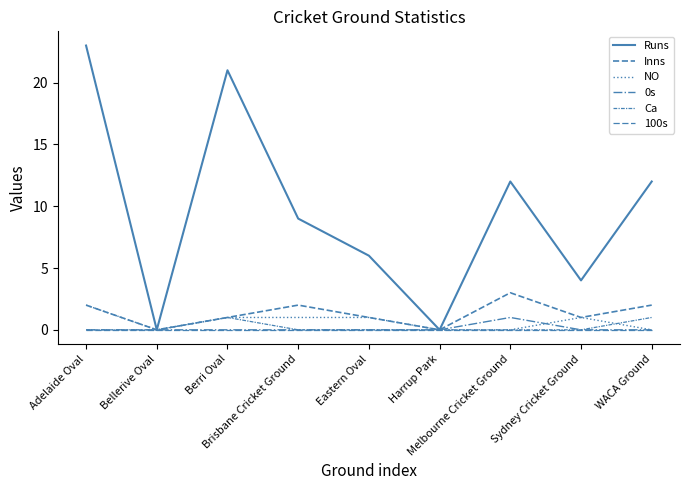

Reading left to right, list all the values displayed in this chart.

Runs: 23	0	21	9	6	0	12	4	12
Inns: 2	0	1	2	1	0	3	1	2
NO: 2	0	1	1	1	0	0	1	0
0s: 0	0	0	0	0	0	1	0	0
Ca: 0	0	1	0	0	0	0	0	1
100s: 0	0	0	0	0	0	0	0	0